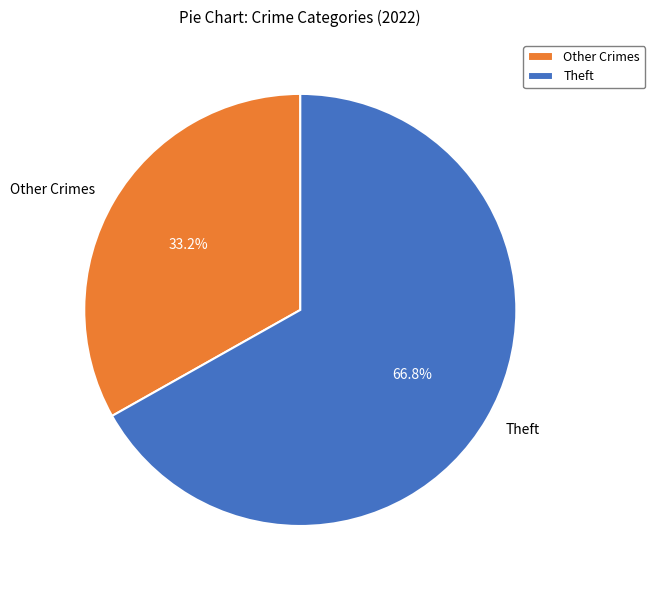

Count the number of slices in the pie.

2